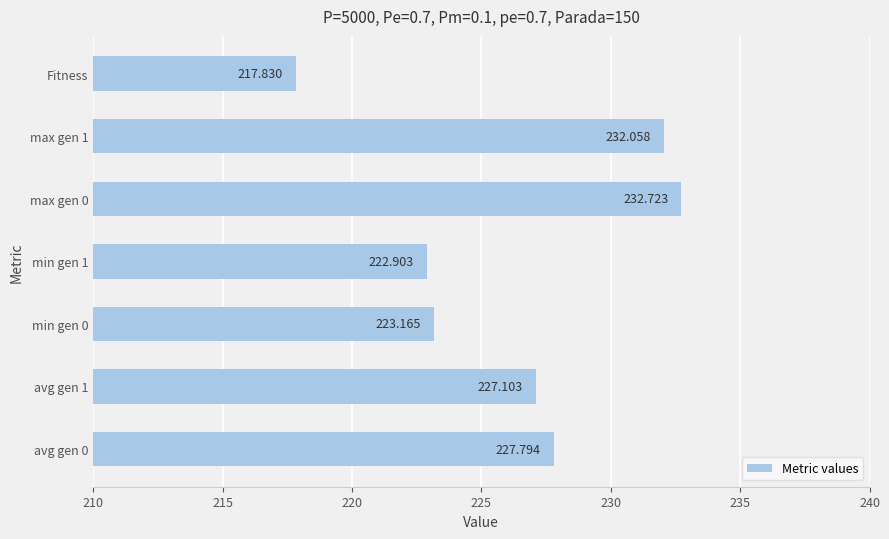

How many categories are shown in the chart?

7